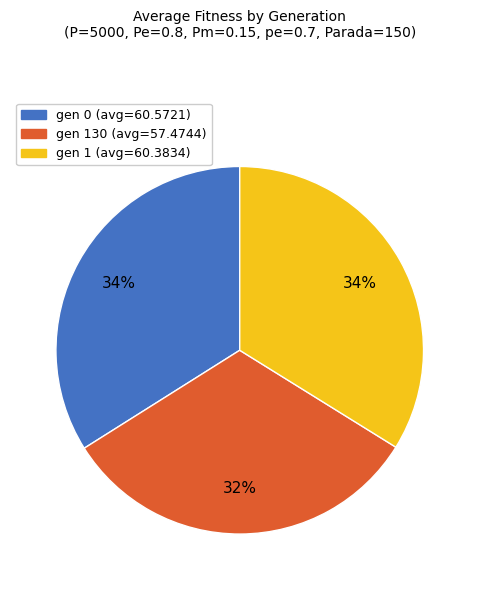

To the nearest percent, what percentage of the pie is gen 1 (avg=60.3834)?

34%